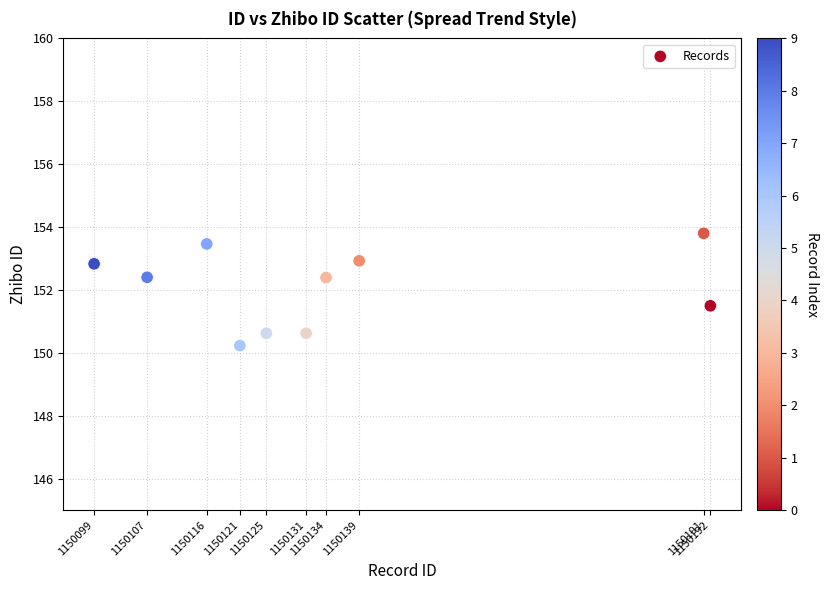

What is the average X value?

1150135.5